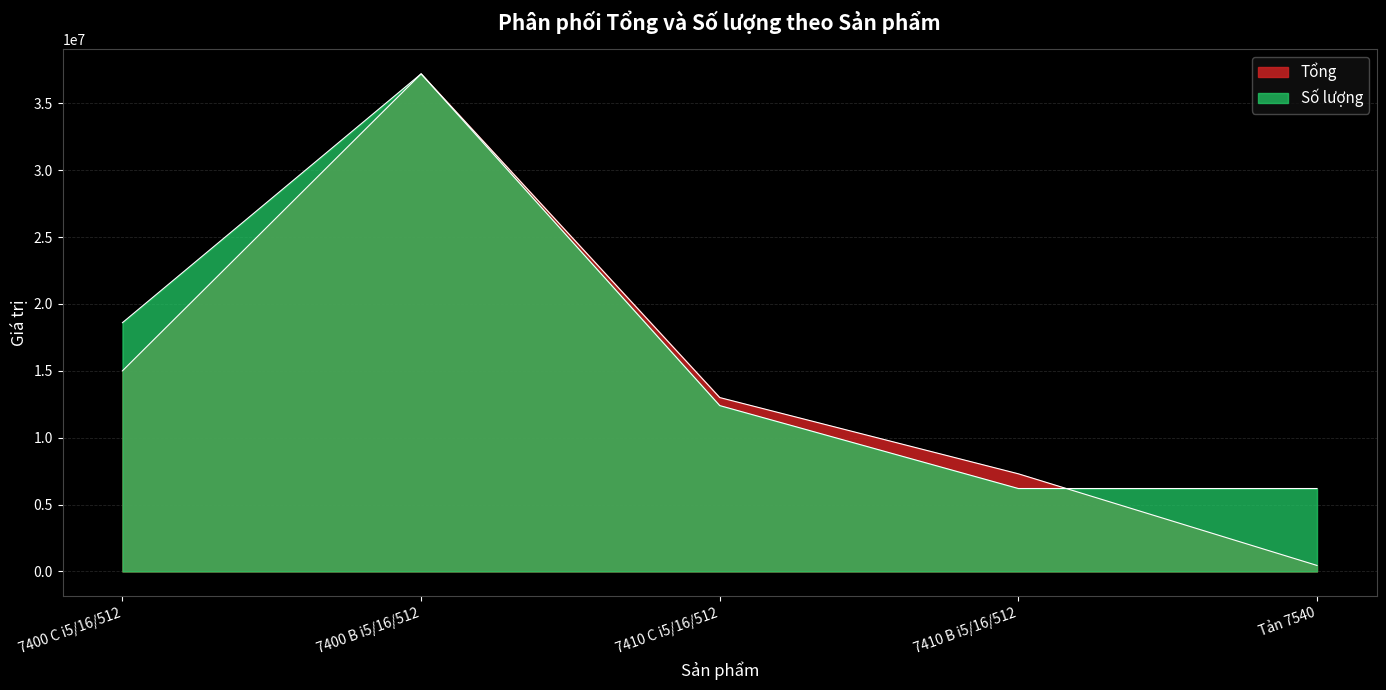

Between Tản 7540 and 7400 C i5/16/512, which is larger?

7400 C i5/16/512